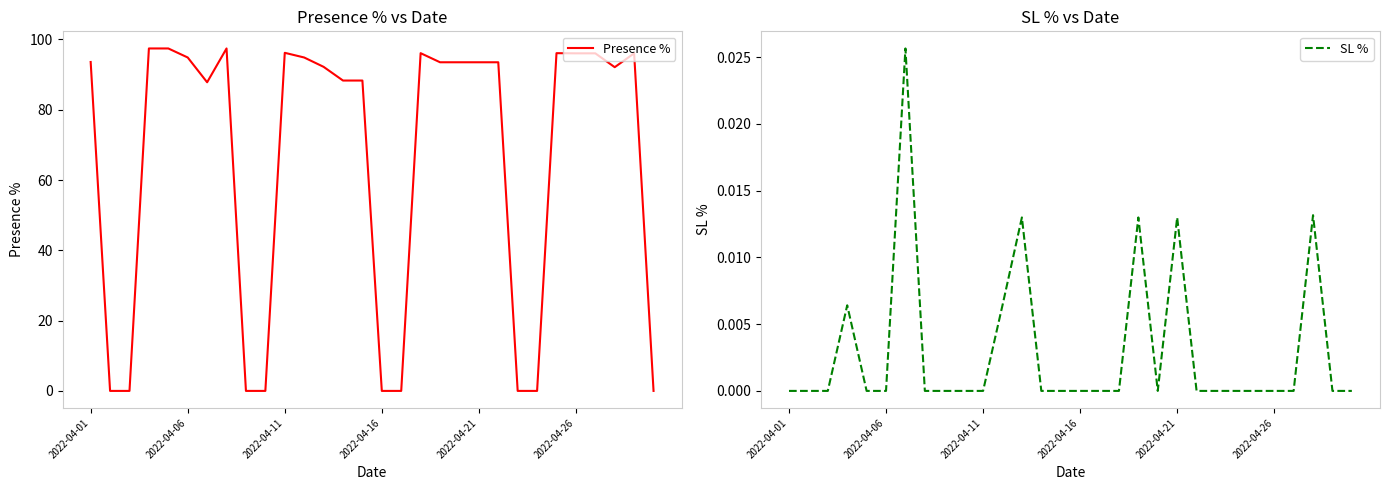

The Presence % series shows 45.8 at 2022-04-26. True or false?

False